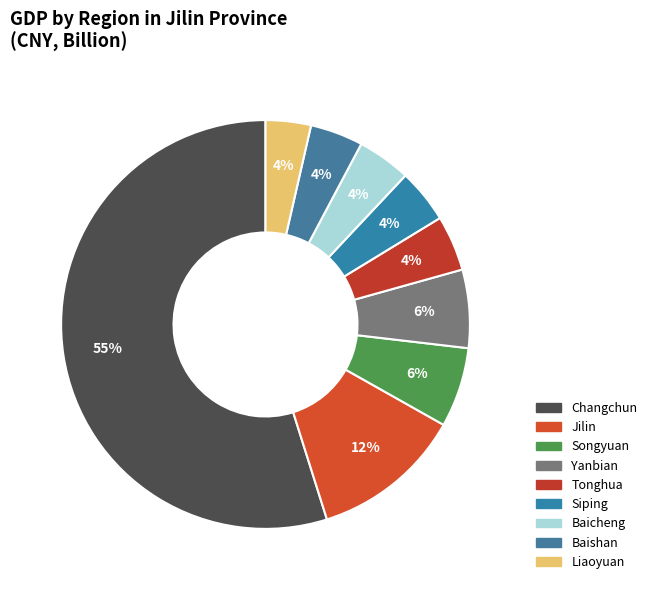

The Tonghua slice represents 4% of the pie. True or false?

True